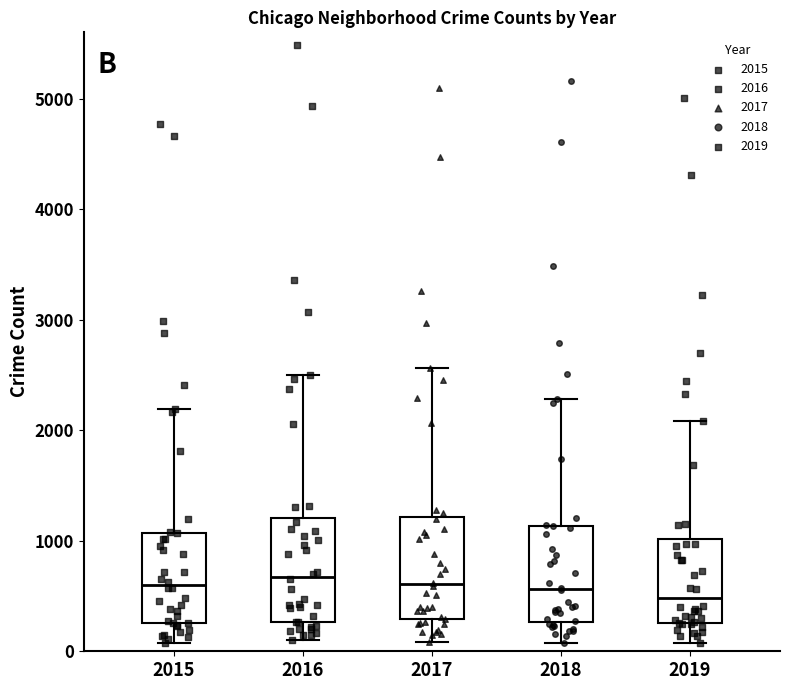

Where does the upper whisker of the box at x = 2015 end on the y-axis? The values are not printed on the chart, so give them approximately, as read against the axis.

2200